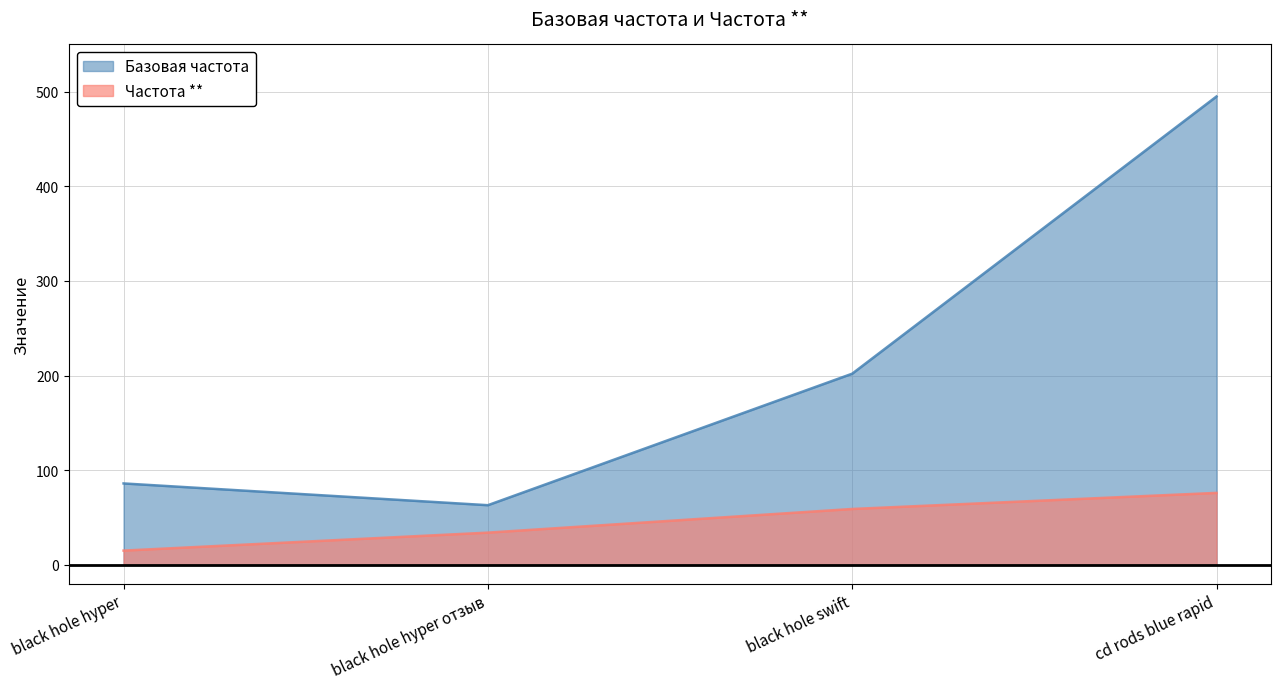

The value of Базовая частота at cd rods blue rapid is 171. True or false?

False